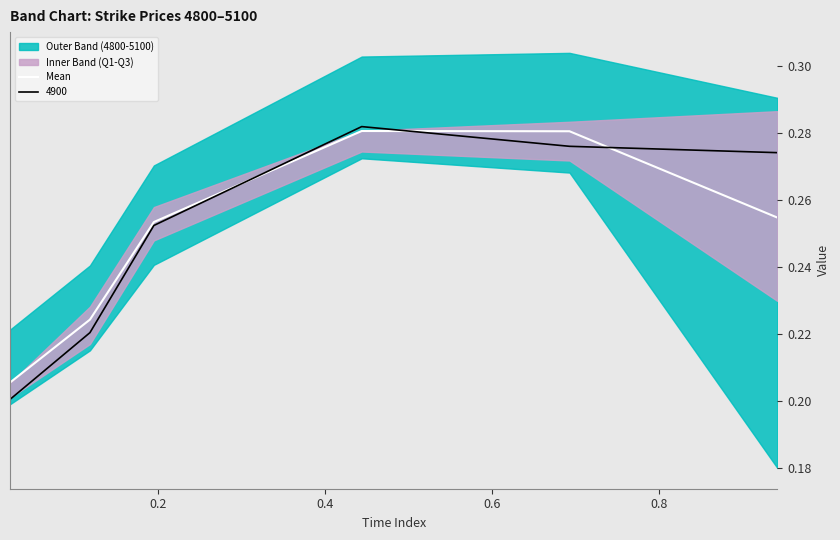

What is the value of the 1st point from the left?

0.2